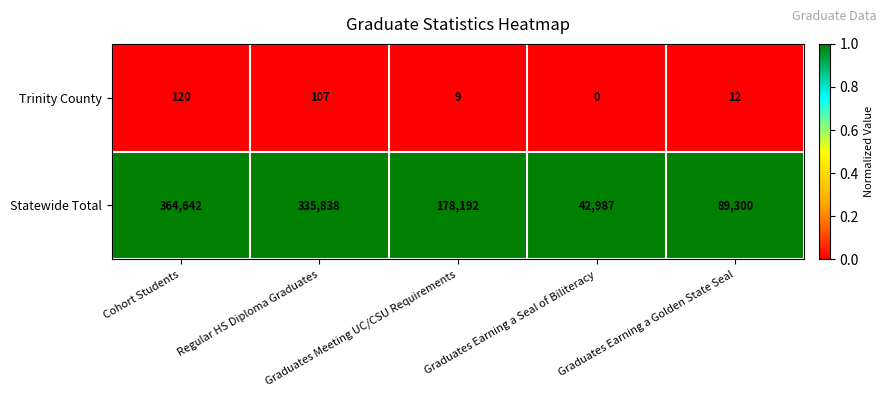

What is the maximum value shown in the chart?

364642